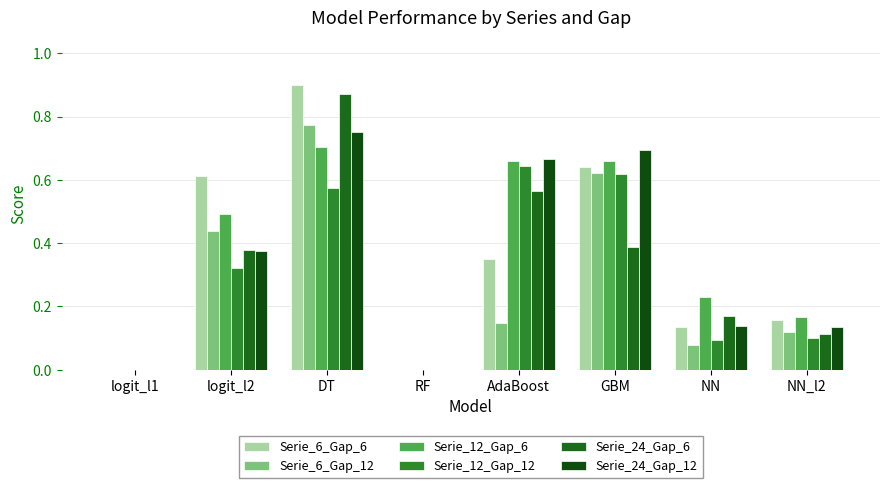

What is the total value across all series at NN_l2?

0.8